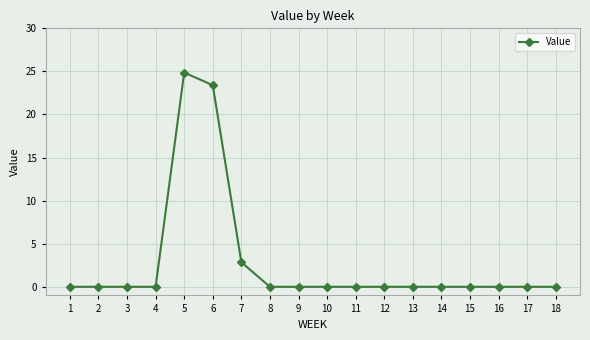

Reading right to left, what are all the values shown in this chart?

18=0.0	17=0.0	16=0.0	15=0.0	14=0.0	13=0.0	12=0.0	11=0.0	10=0.0	9=0.0	8=0.0	7=2.9	6=23.4	5=24.9	4=0.0	3=0.0	2=0.0	1=0.0